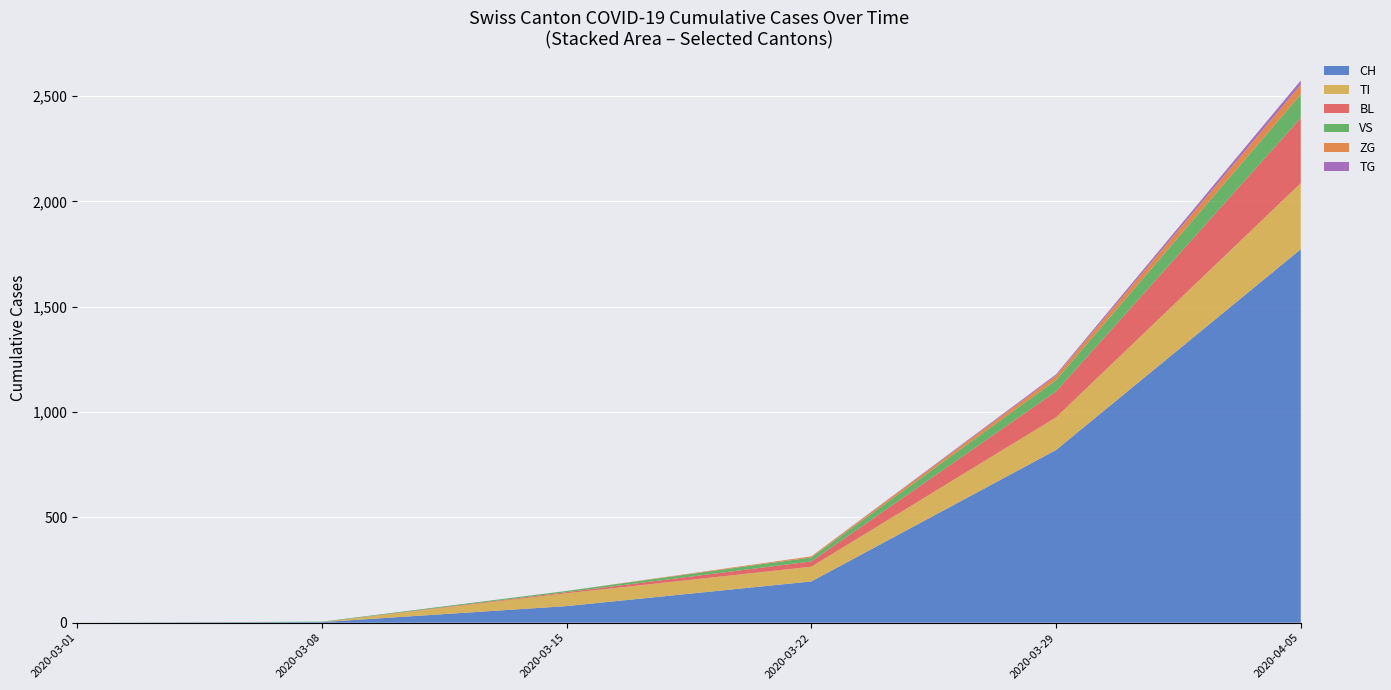

What is the highest value of the CH series?

1773